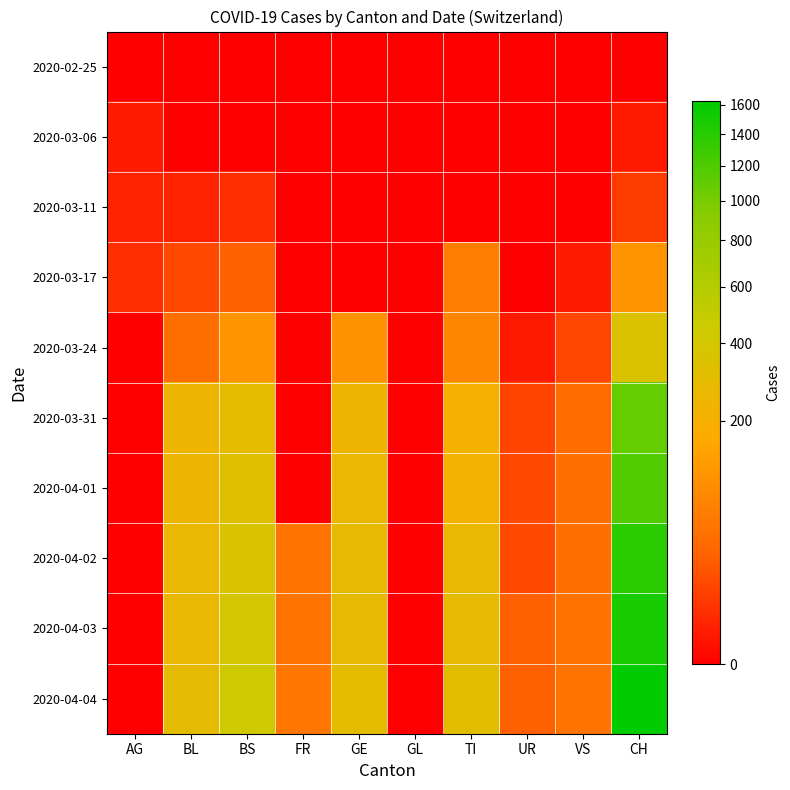

What is the difference between the highest and lowest values at BL?

298